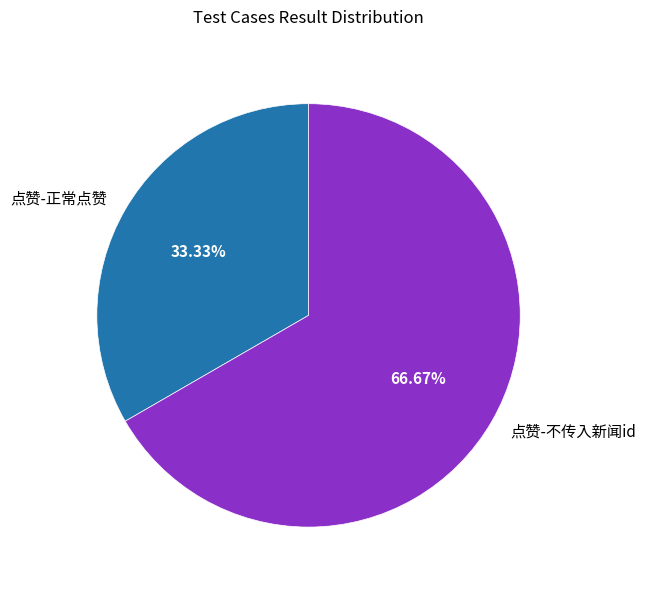

True or false: 点赞-正常点赞 accounts for 21% of the total.

False